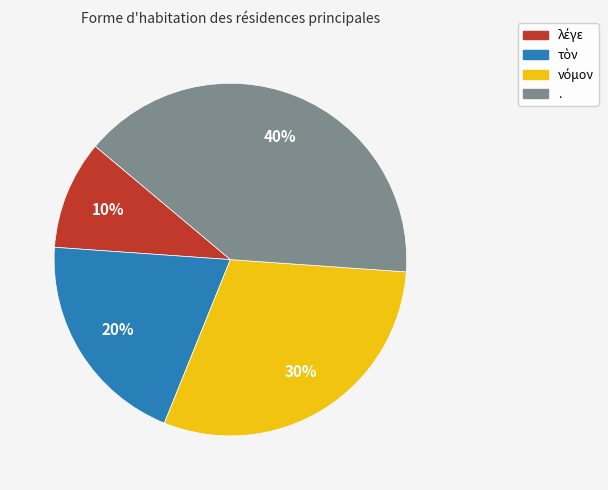

Is there any slice that represents more than half of the pie?

No